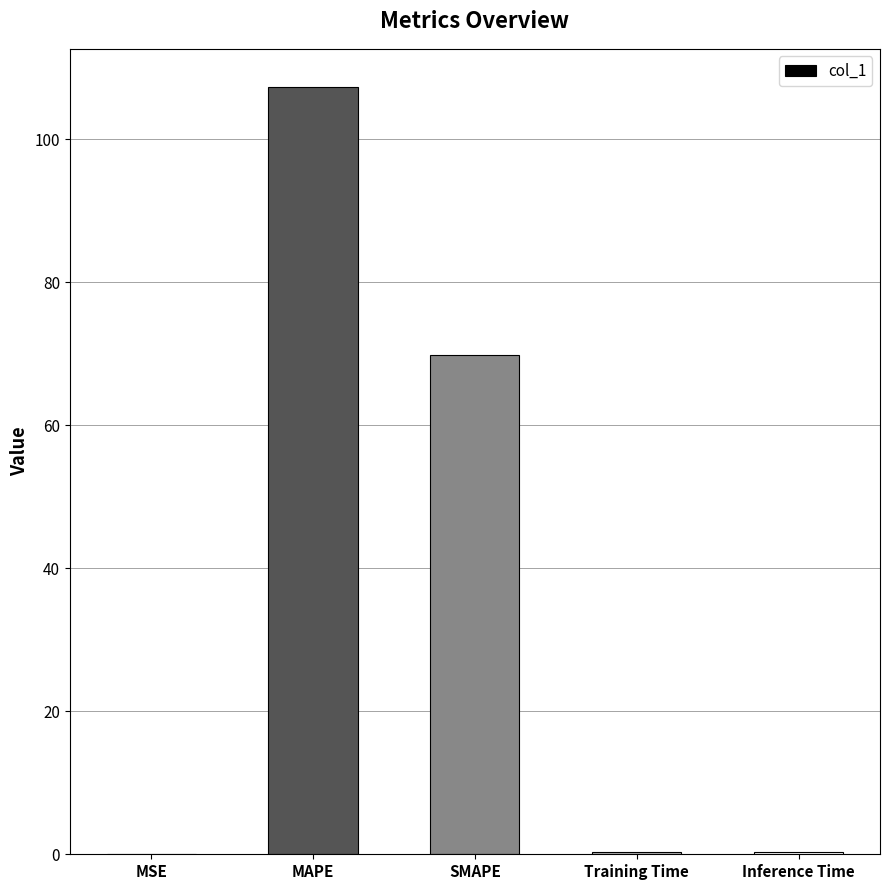

Where is the data nearest to the value 53?

SMAPE